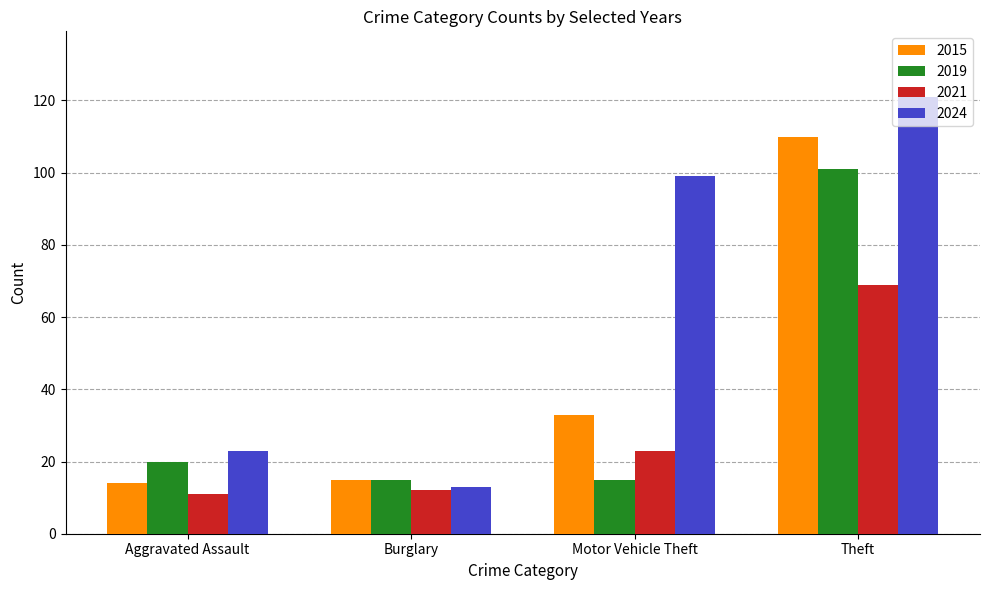

List the series in order of their peak value, highest first.

2024, 2015, 2019, 2021